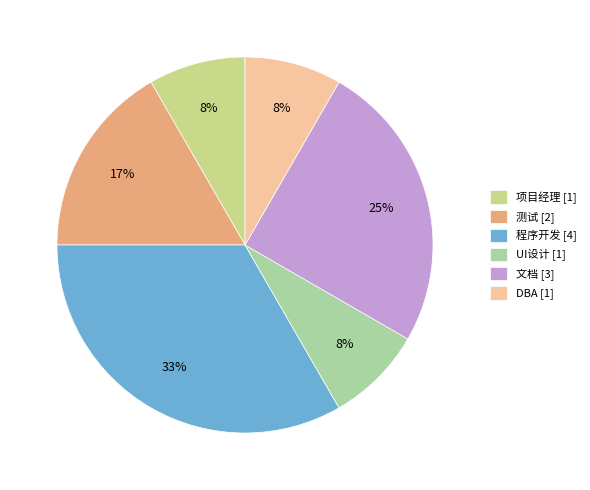

How many segments does this pie chart have?

6